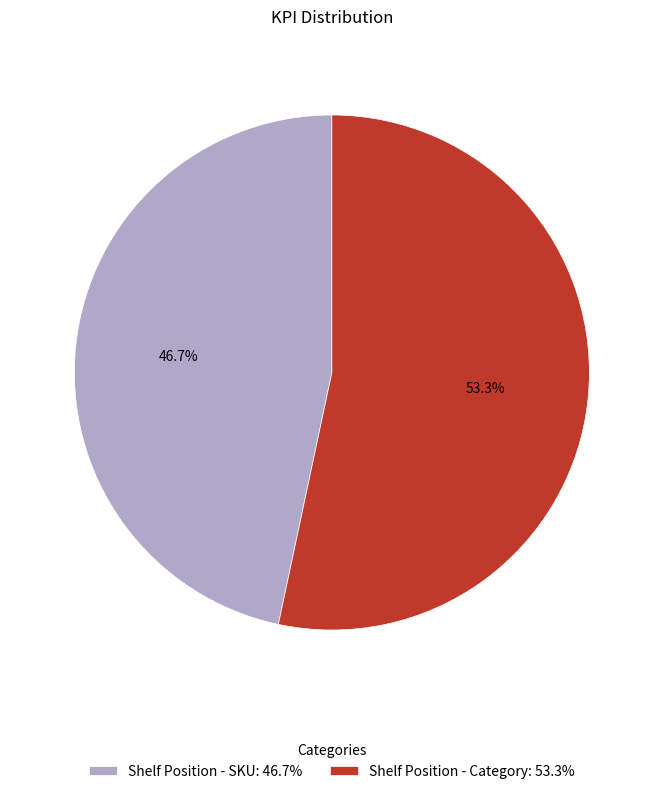

Do Shelf Position - SKU and Shelf Position - Category together represent more than half of the pie?

Yes